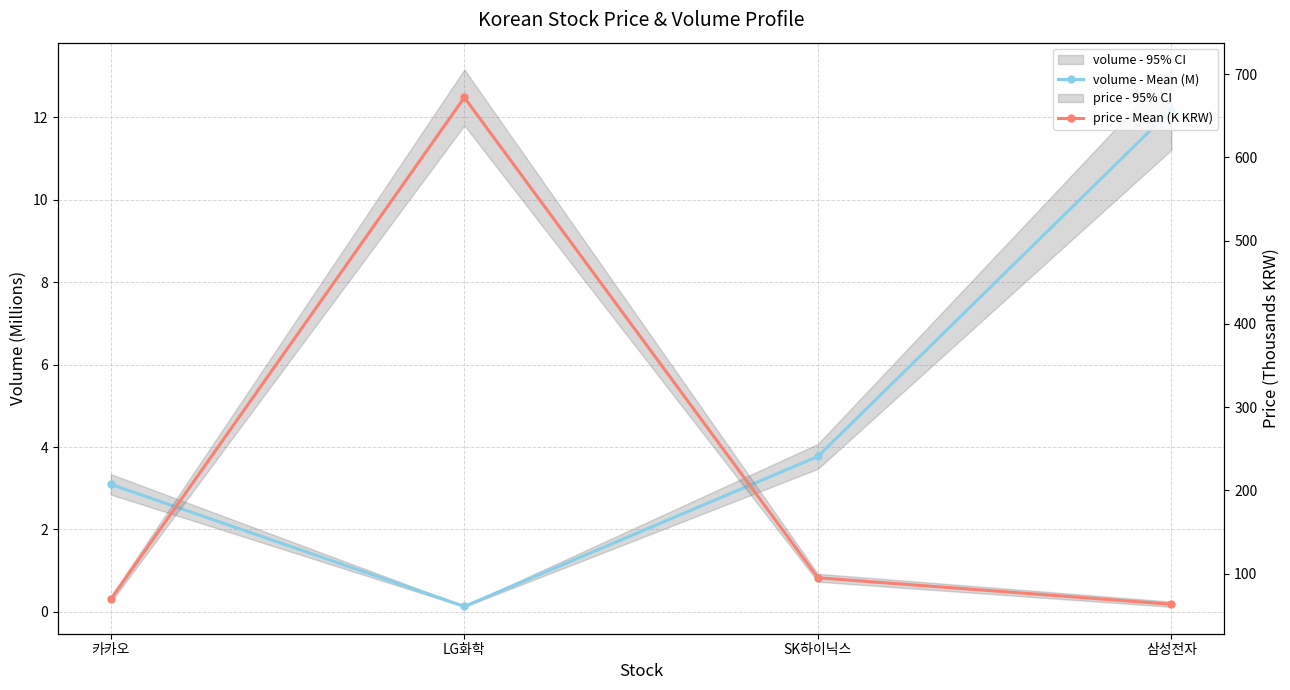

How many lines are shown in the chart?

2